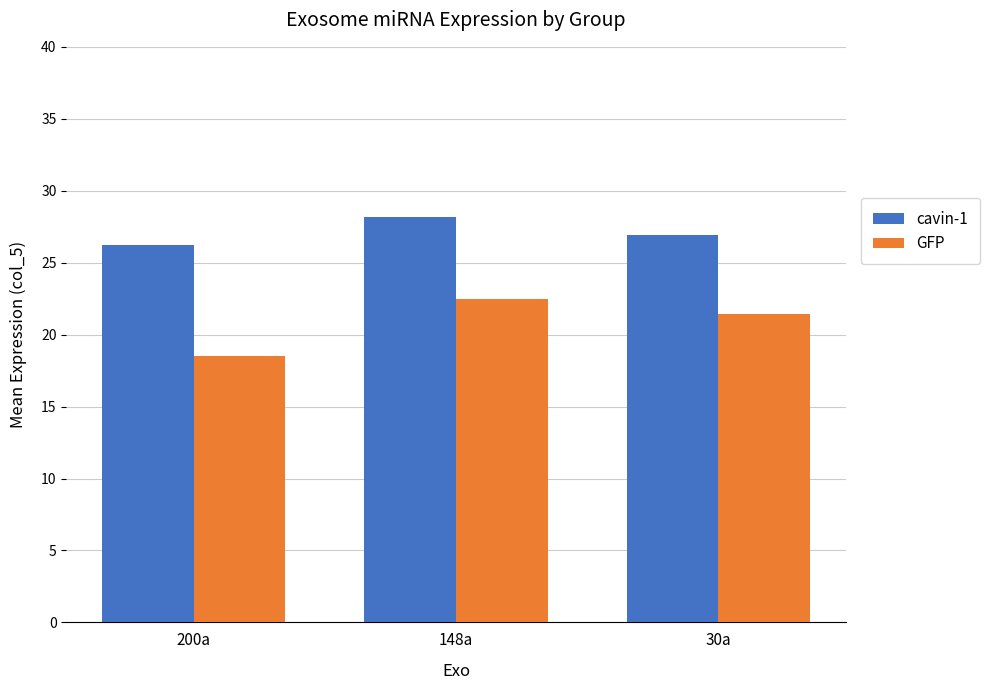

What is the label of the 3rd bar from the left?

30a